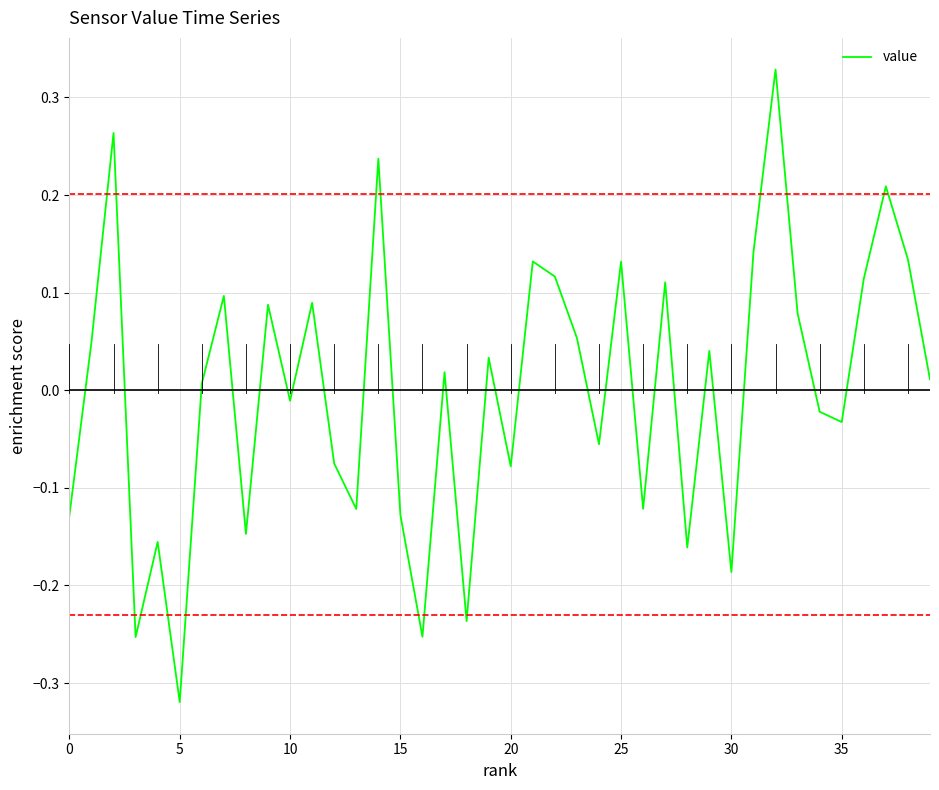

At which category does the chart reach its minimum across all series?

5